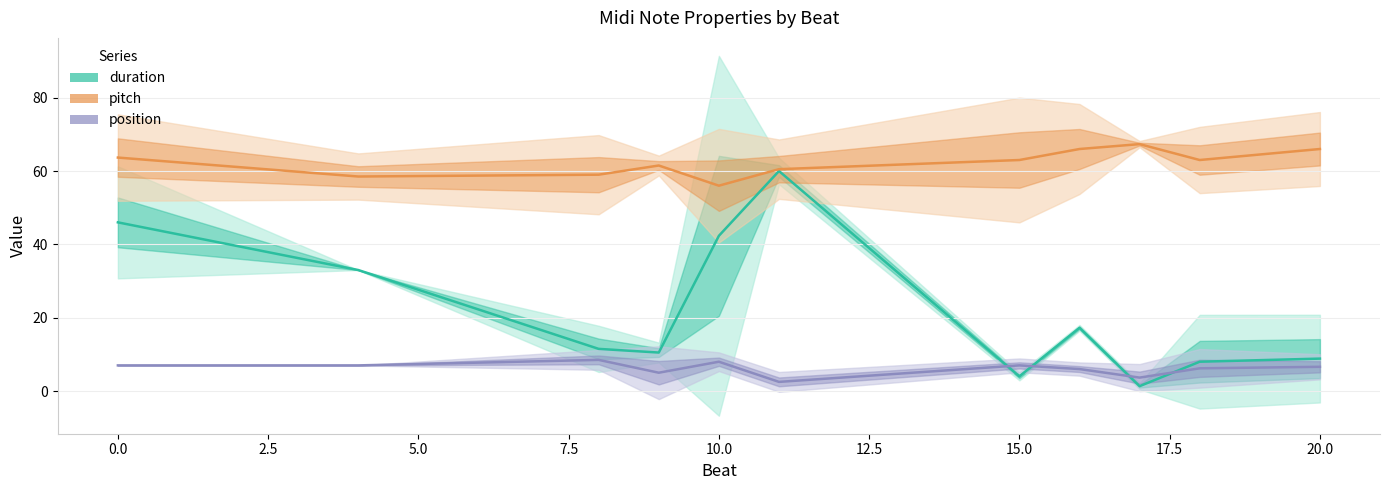

Which series has the widest spread of values?

duration